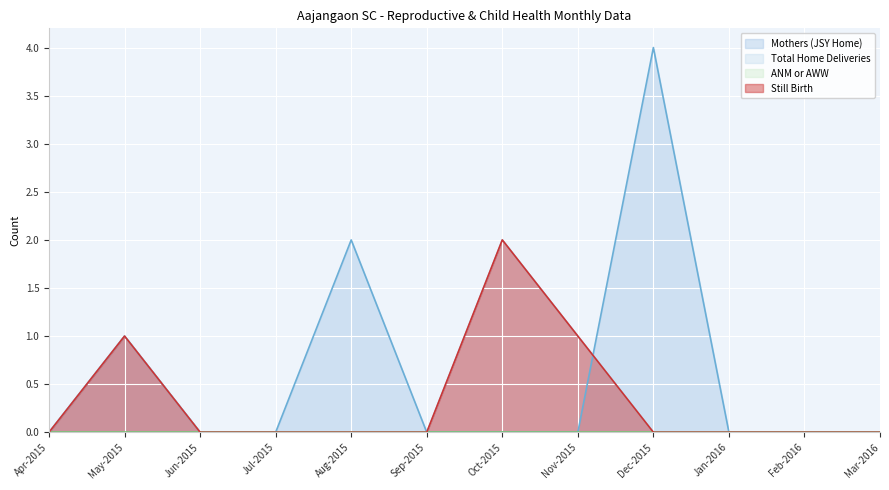

Reading left to right, transcribe all the data shown in this chart.

Mothers (JSY Home): 0	1	0	0	2	0	0	0	4	0	0	0
Total Home Deliveries: 0	1	0	0	0	0	2	1	0	0	0	0
Still Birth: 0	1	0	0	0	0	2	1	0	0	0	0